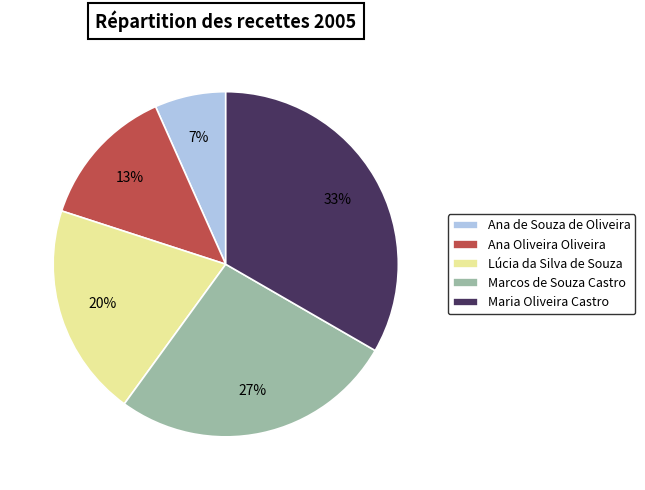

To the nearest percent, what portion does Maria Oliveira Castro represent?

33%